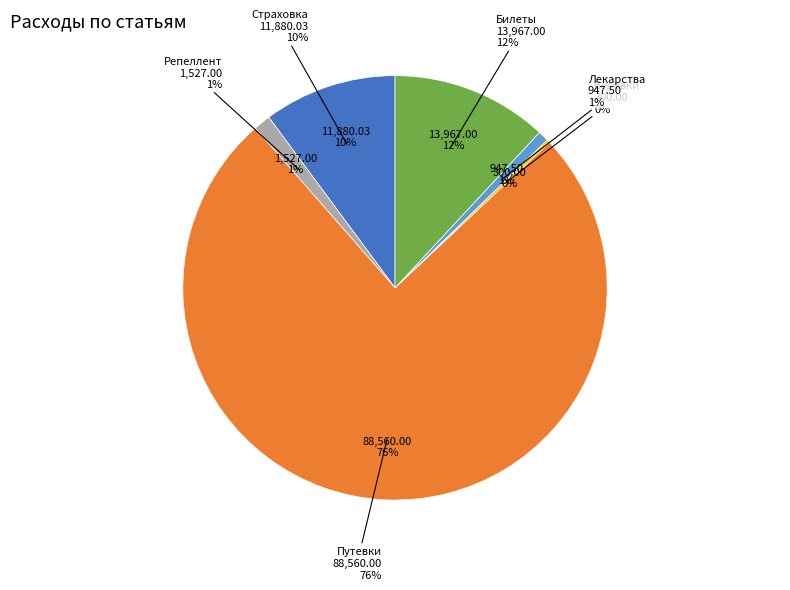

What percentage is the Страховка slice, to the nearest percent?

10%